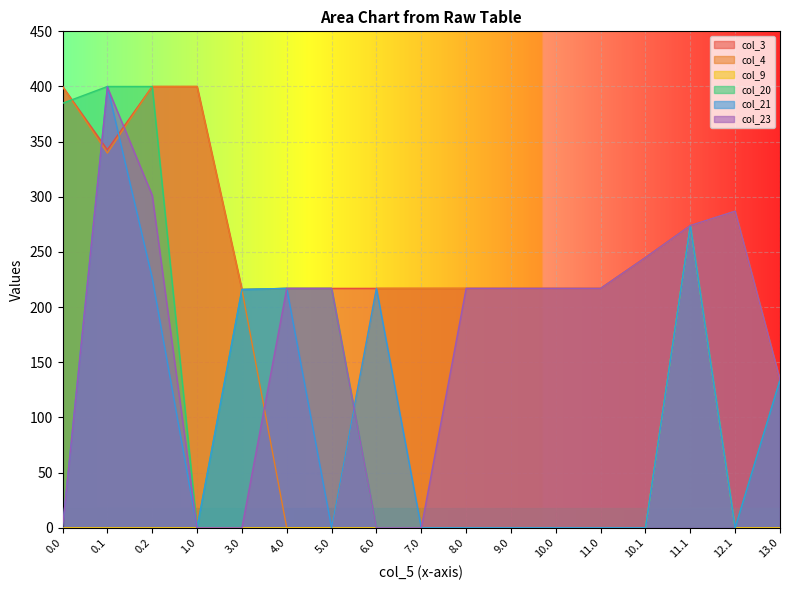

Between 10.1 and 11.1, which is larger?

11.1